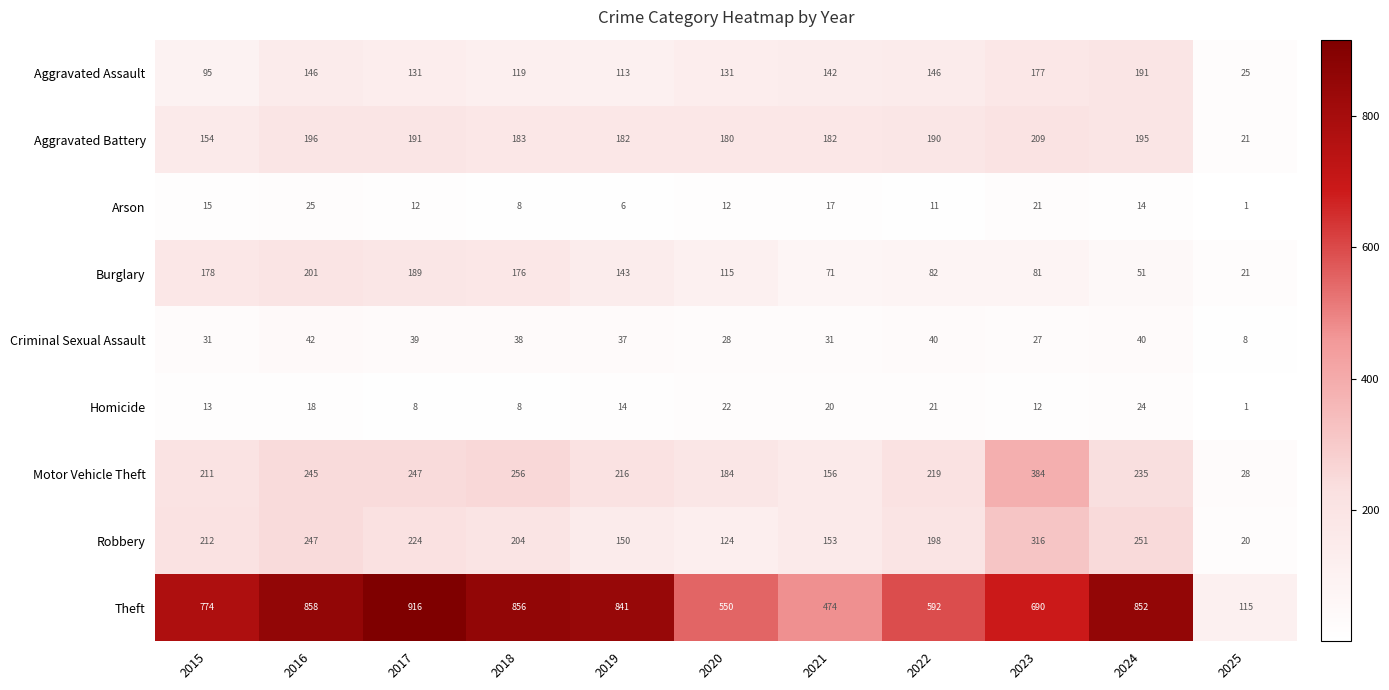

Which category has the lowest value in the Arson series?

2025